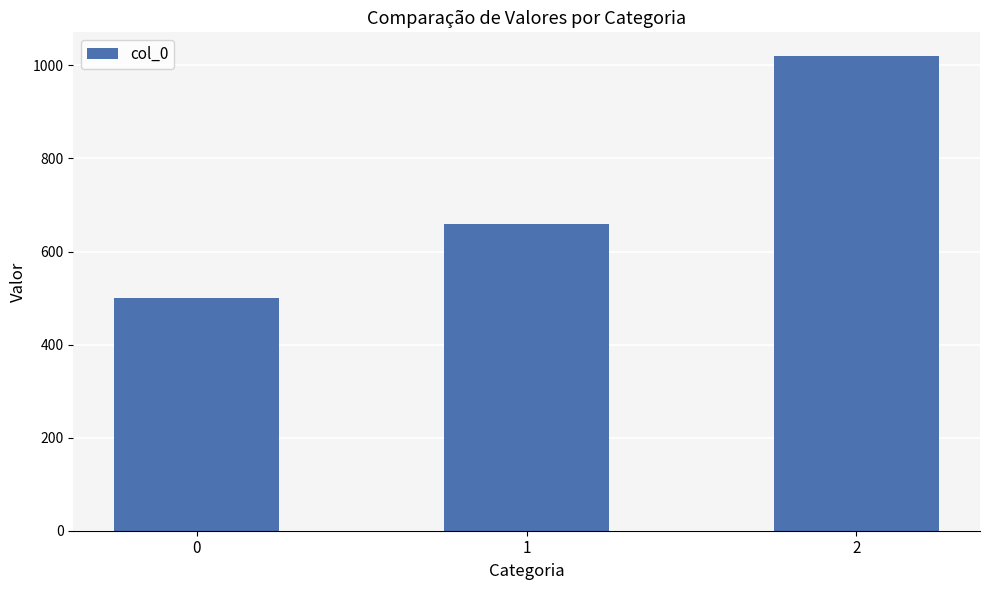

What is the change in value from 0 to 1?

+160